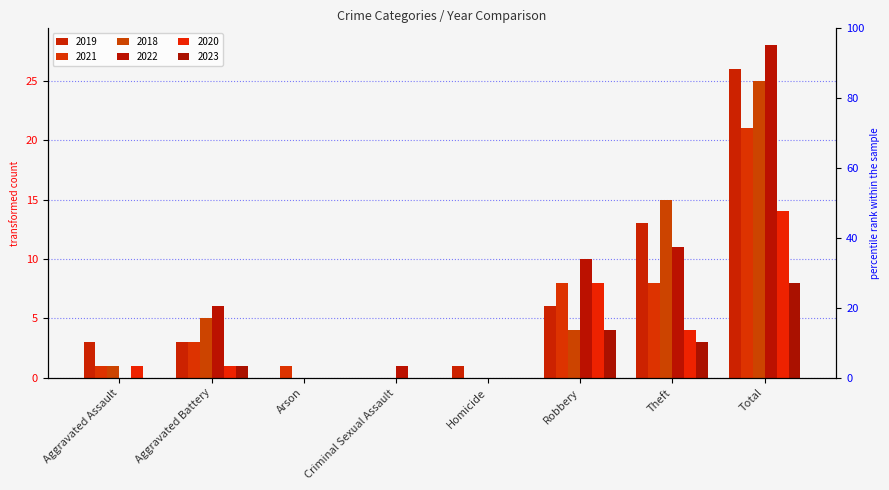

What are all the series names shown in the legend?

2019, 2021, 2018, 2022, 2020, 2023